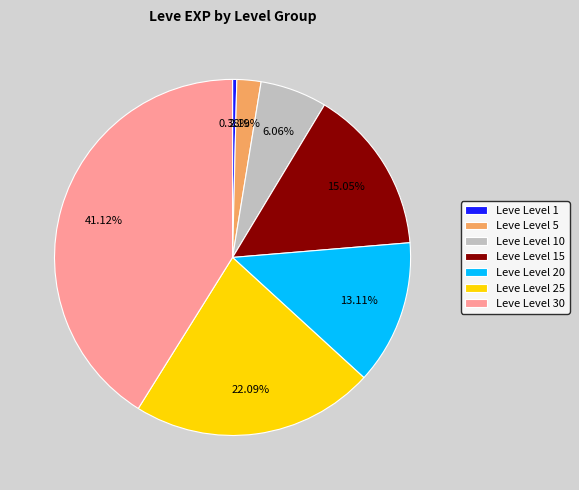

Count the number of slices in the pie.

7